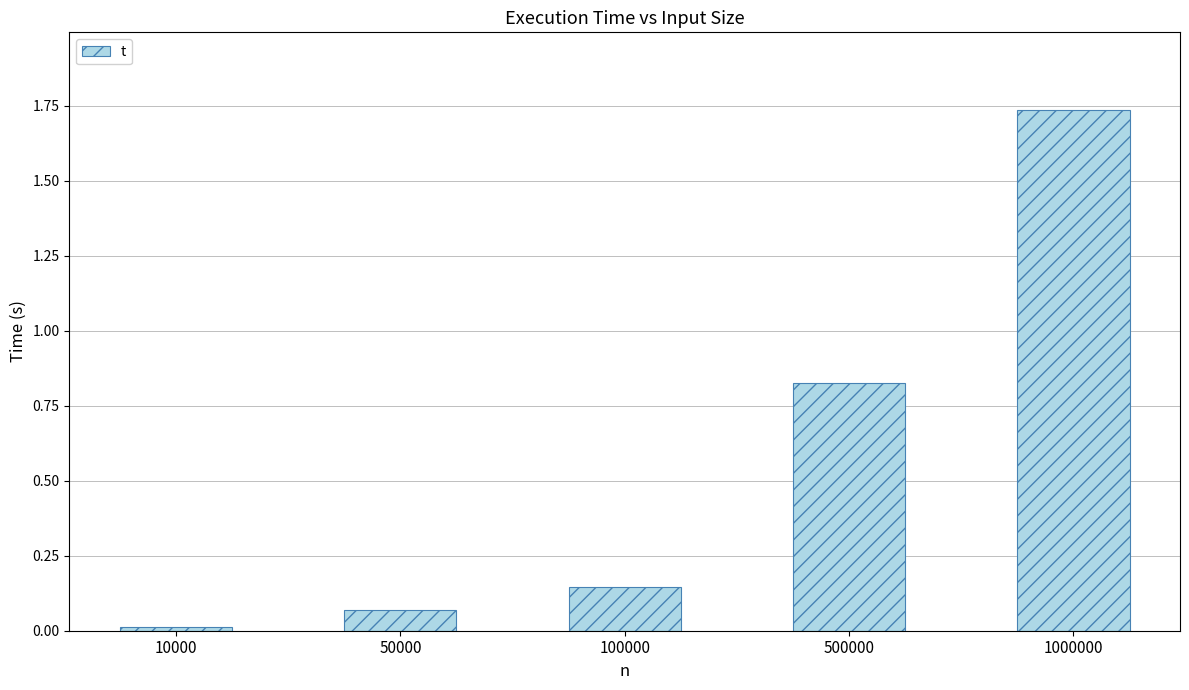

At which category does the chart reach its minimum across all series?

10000